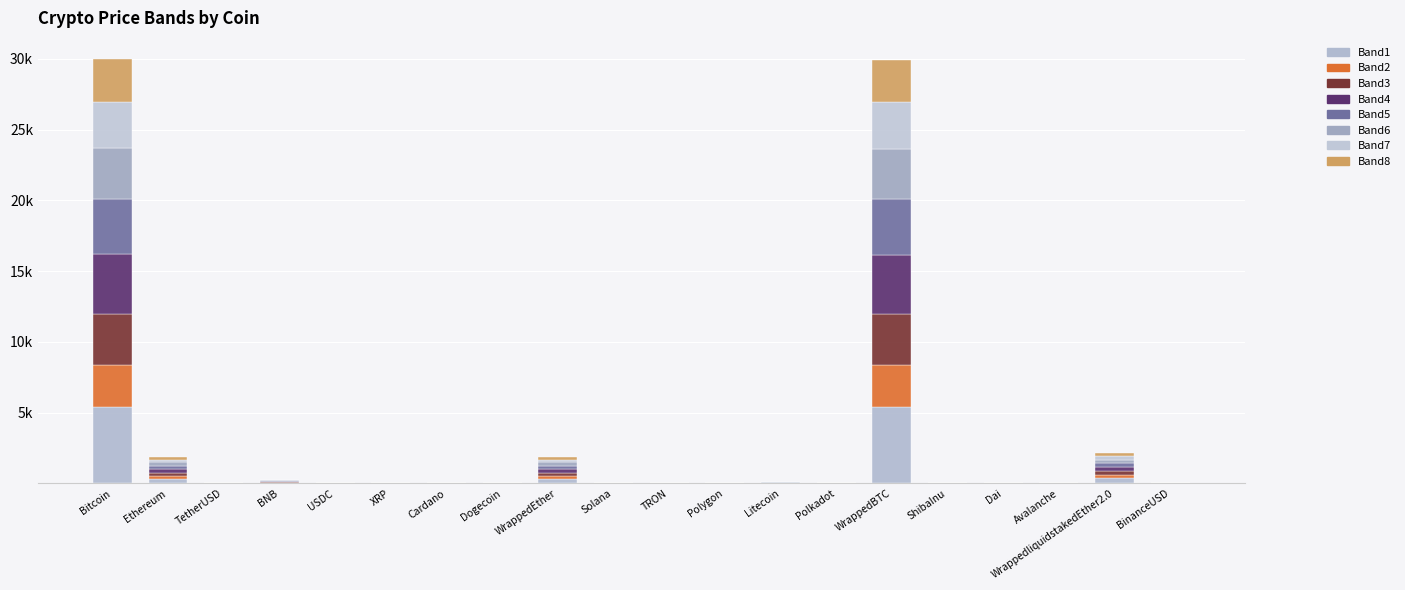

What position from the right is Solana?

11